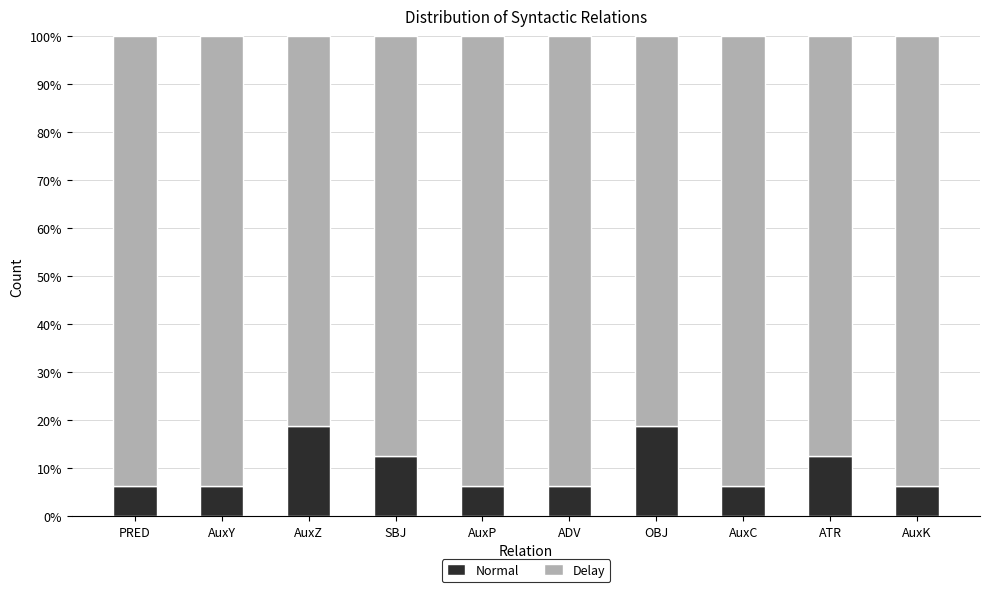

How many bars are there in total?

10